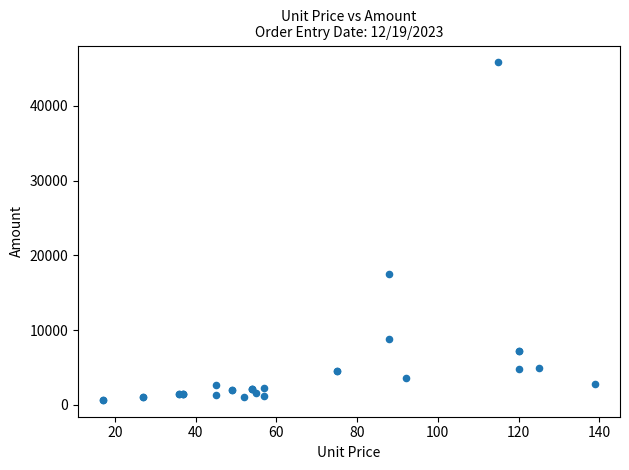

What Y value in the scatter plot is closest to 23246?

17529.6